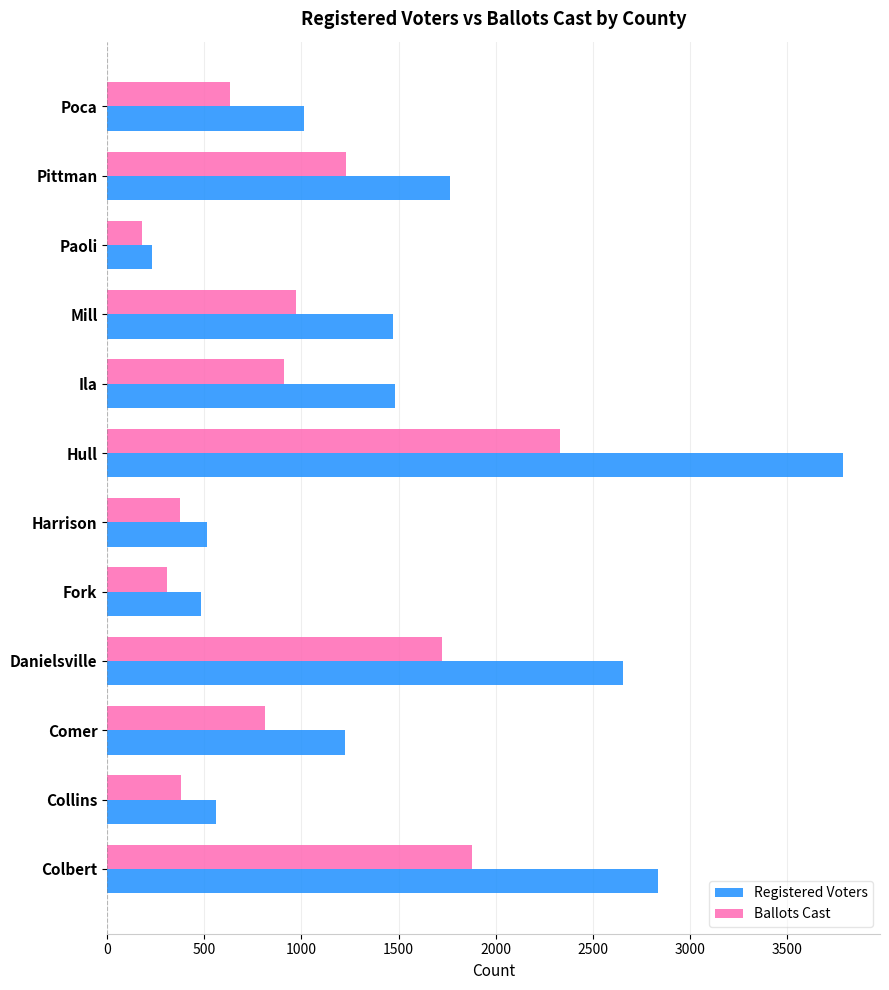

Which series has the largest range (max minus min)?

Registered Voters